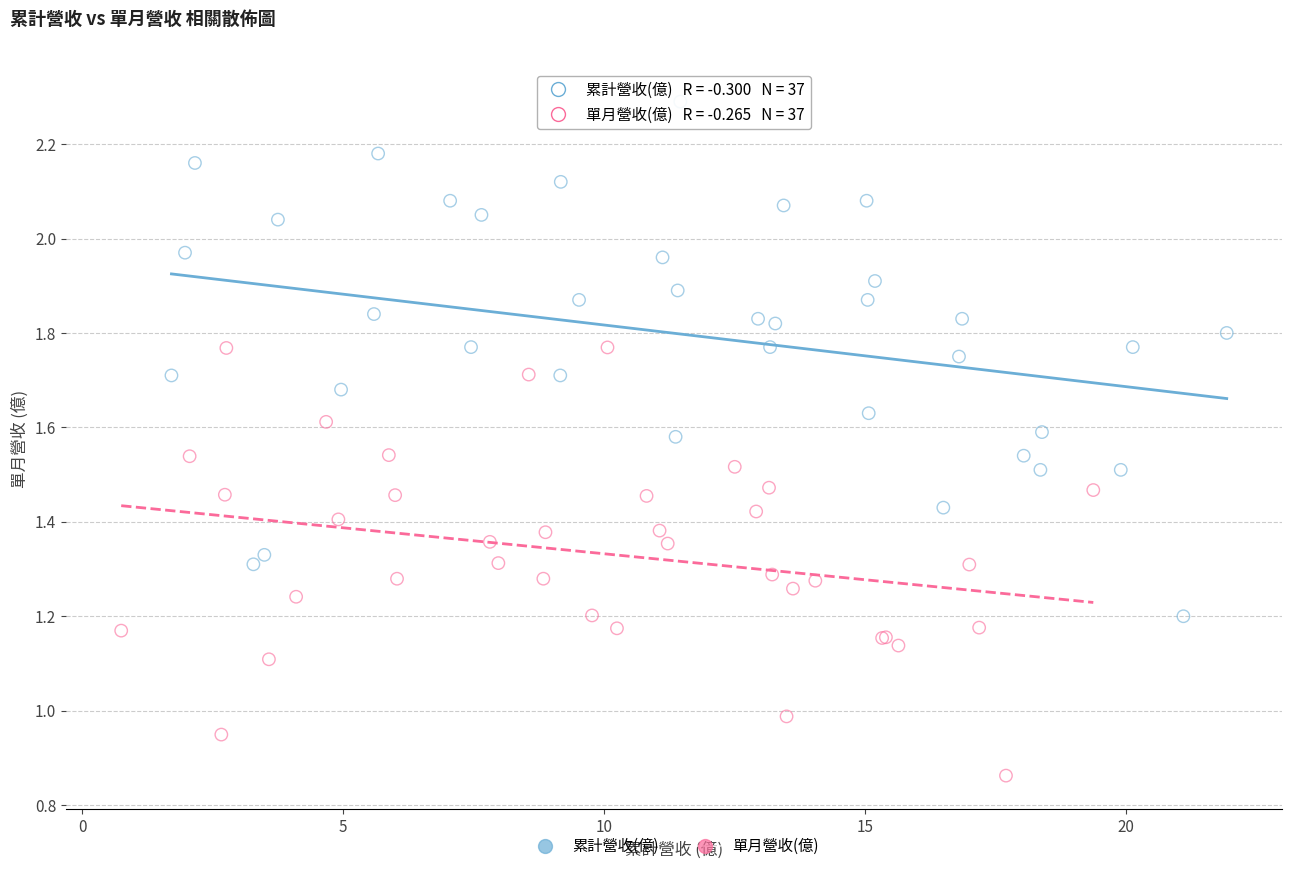

Which series has the widest spread of Y values?

累計營收(億)